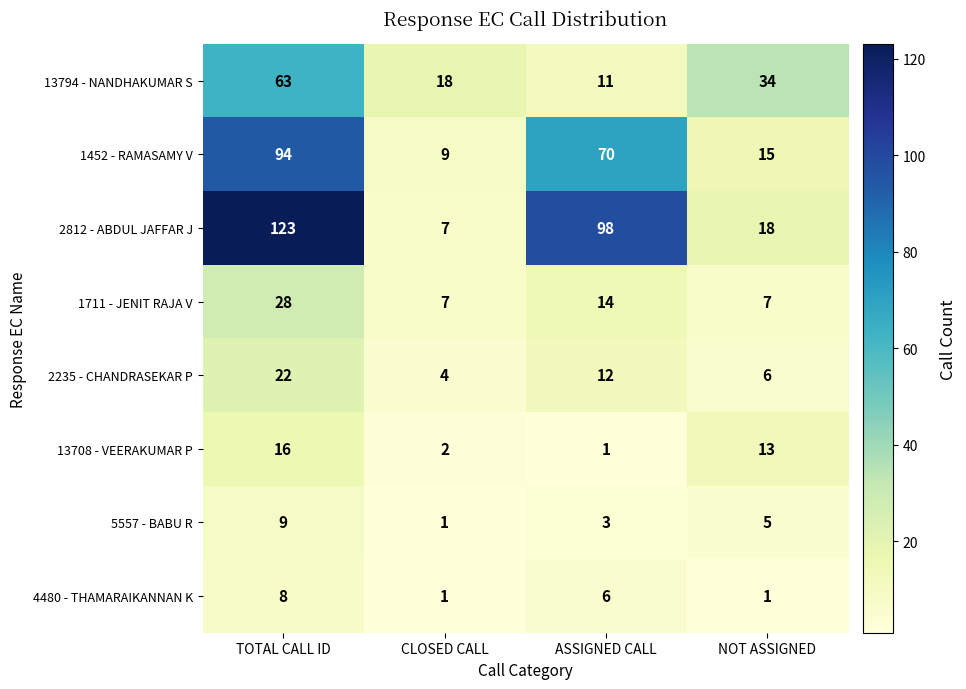

Between ASSIGNED CALL and NOT ASSIGNED, which series saw the biggest shift?

2812 - ABDUL JAFFAR J